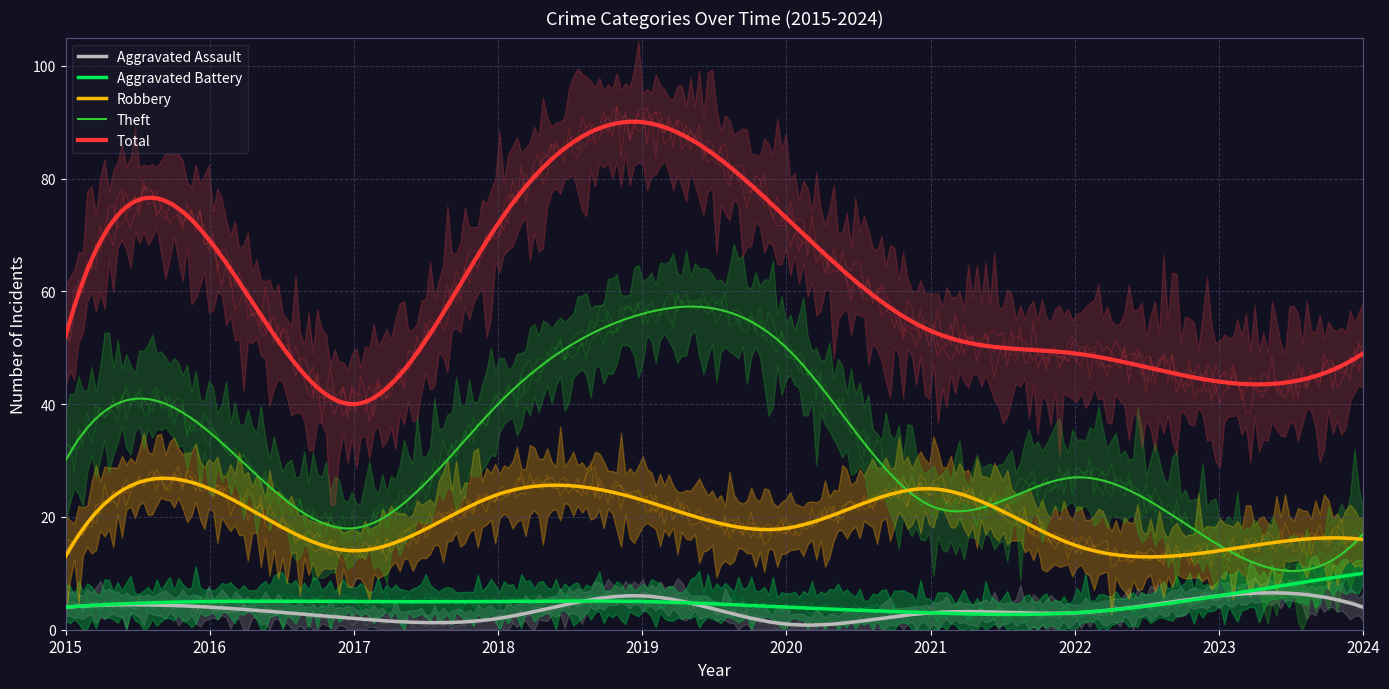

How many values in the Aggravated Battery series exceed 5?

2